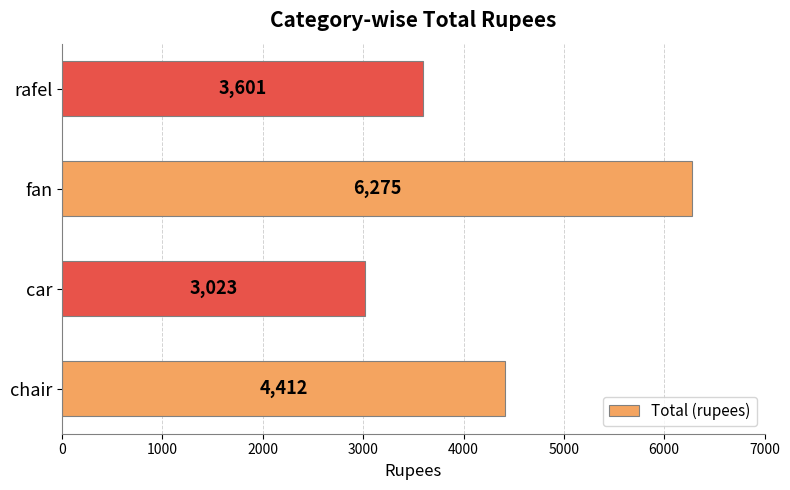

Between rafel and chair, which is larger?

chair